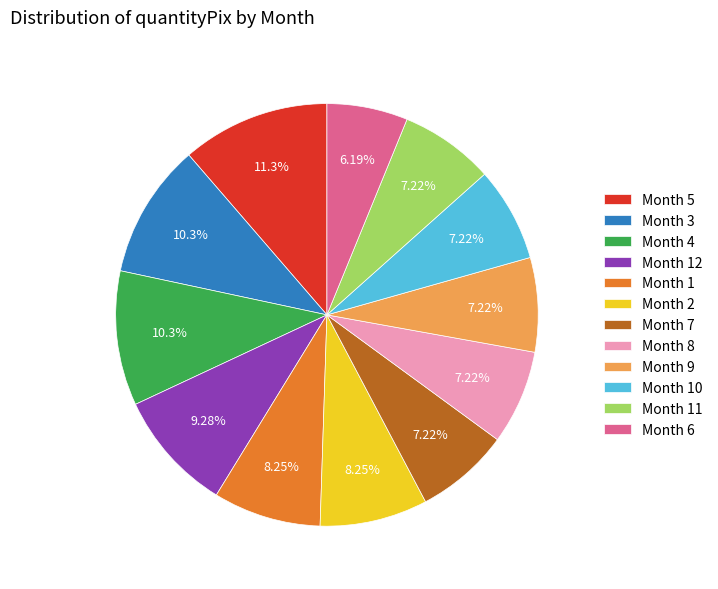

Combined, do Month 7 and Month 12 account for over 50%?

No